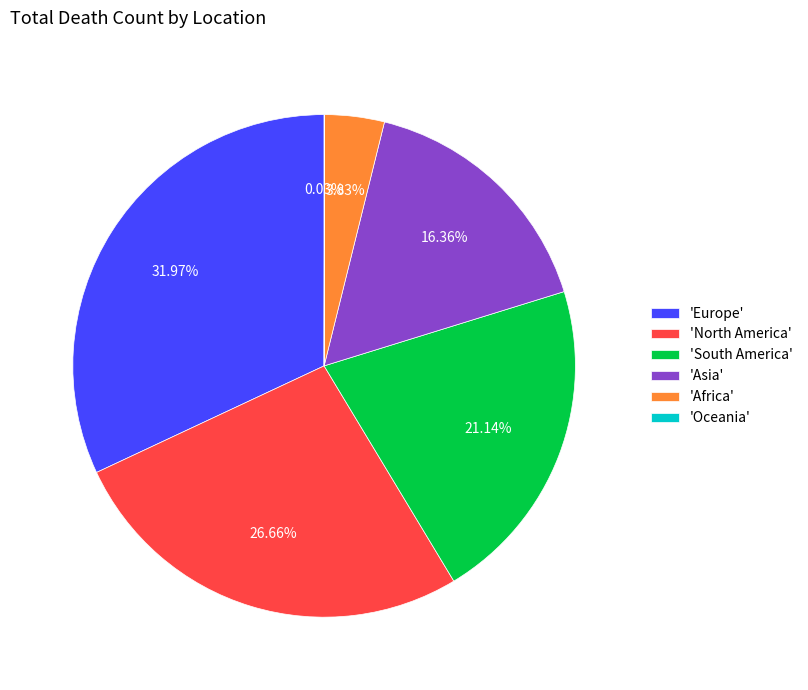

Which slice is the largest?

'Europe'